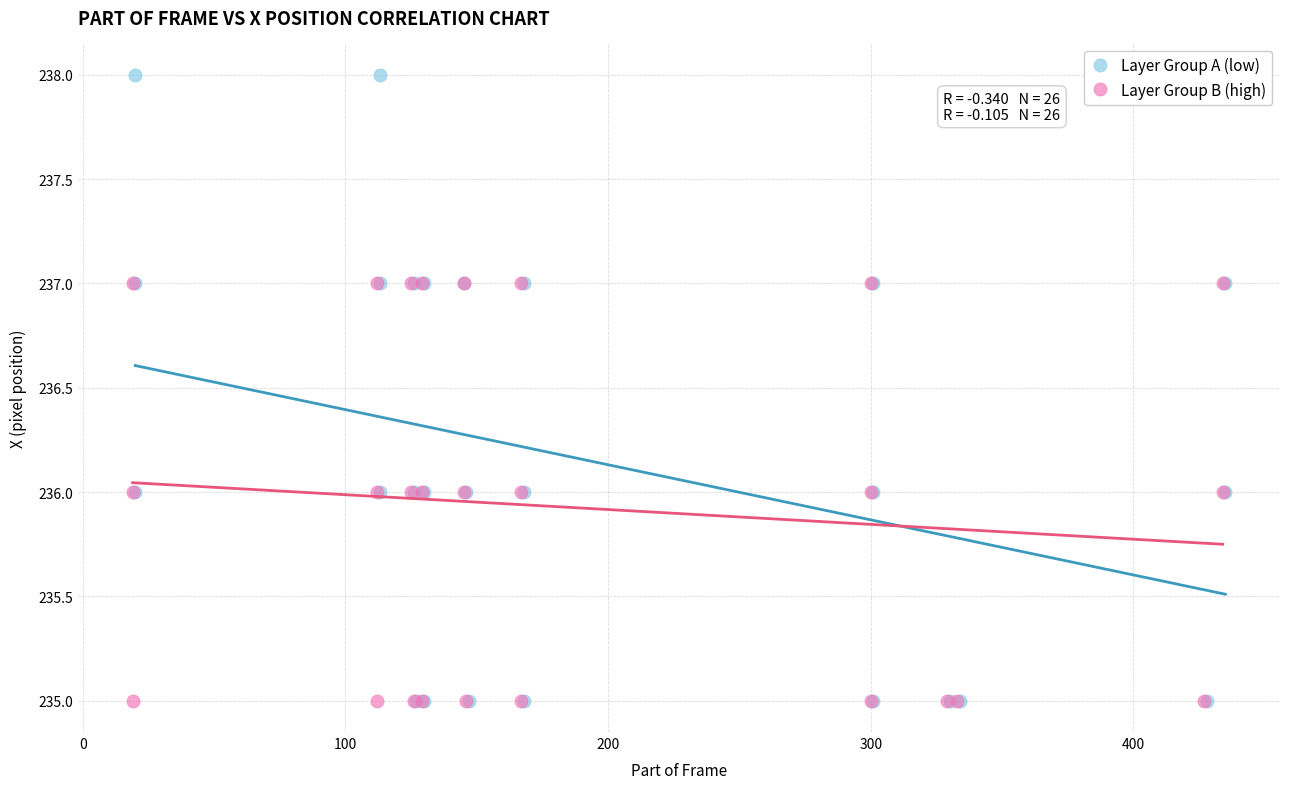

What are all the series names shown in the legend?

Layer Group A (low), Layer Group B (high)